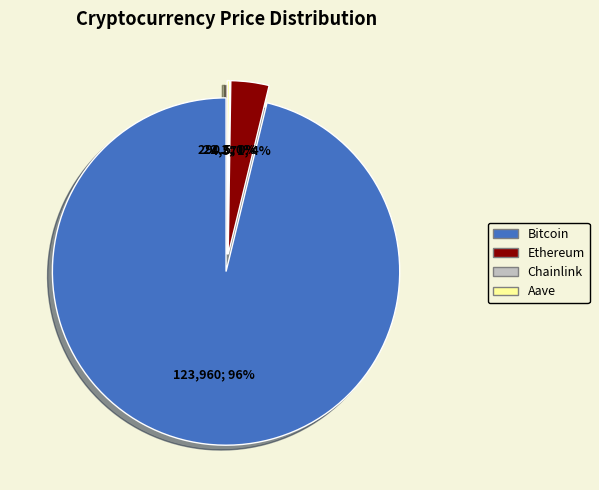

To the nearest percent, what is the combined percentage of Aave and Bitcoin?

96%